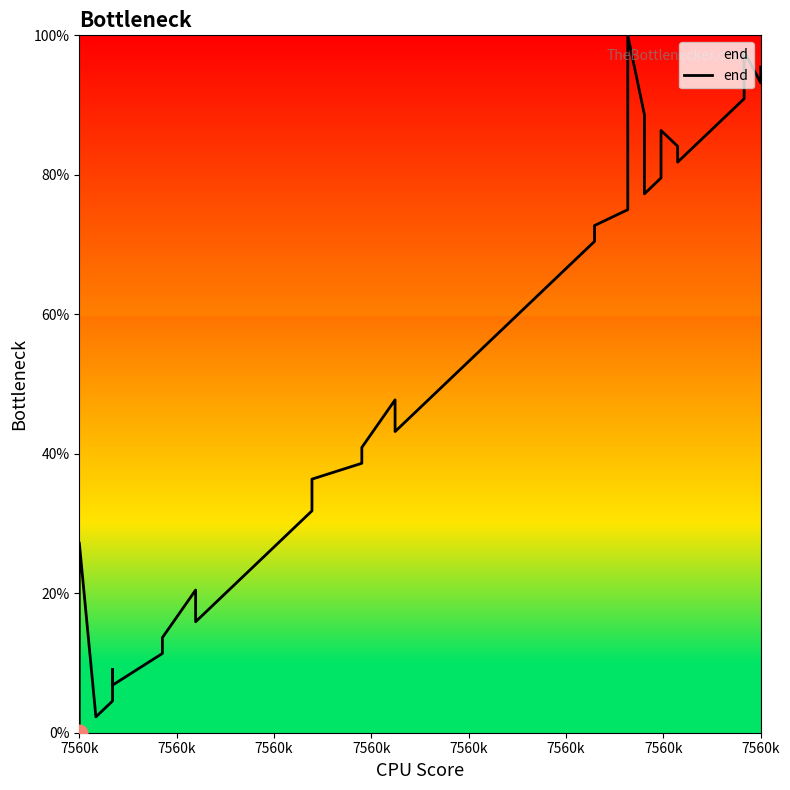

What is the sum of all values?

1940.9